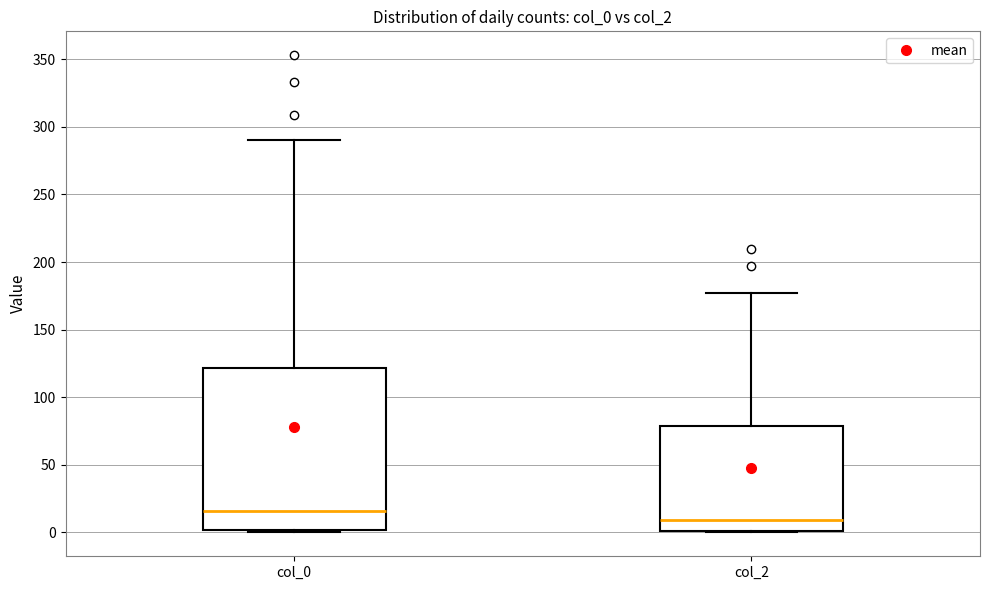

Which box's median line is the highest?

col_0